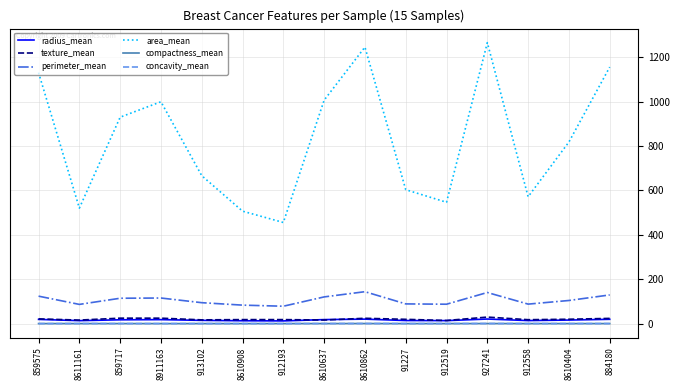

Is it true that perimeter_mean equals 78.3 at 912193?

True